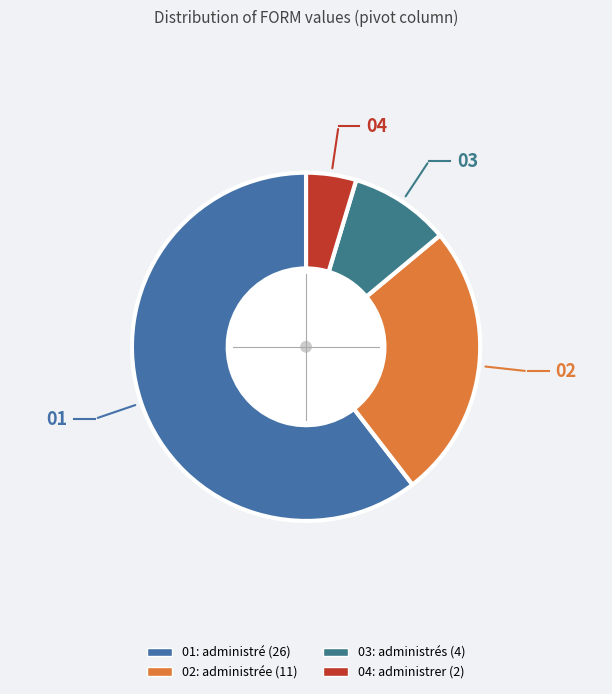

Rank the categories by value from highest to lowest.

administré, administrée, administrés, administrer